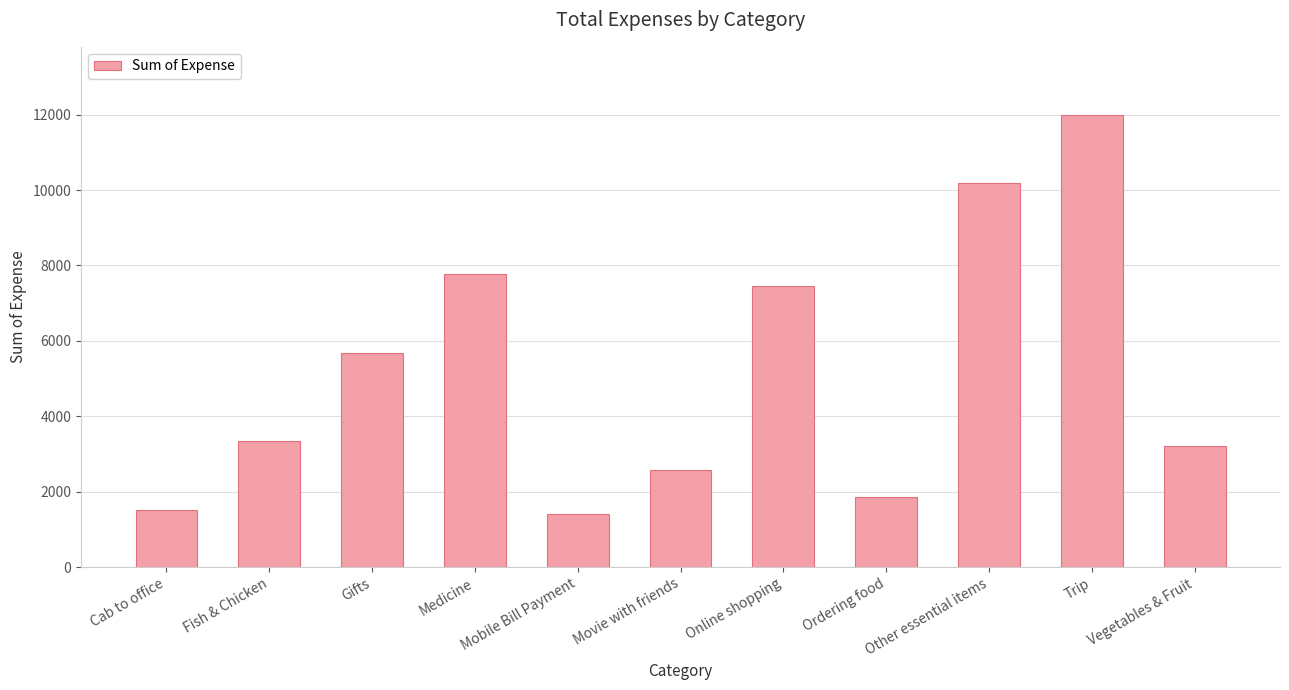

What value does the data have at Cab to office?

1510.9